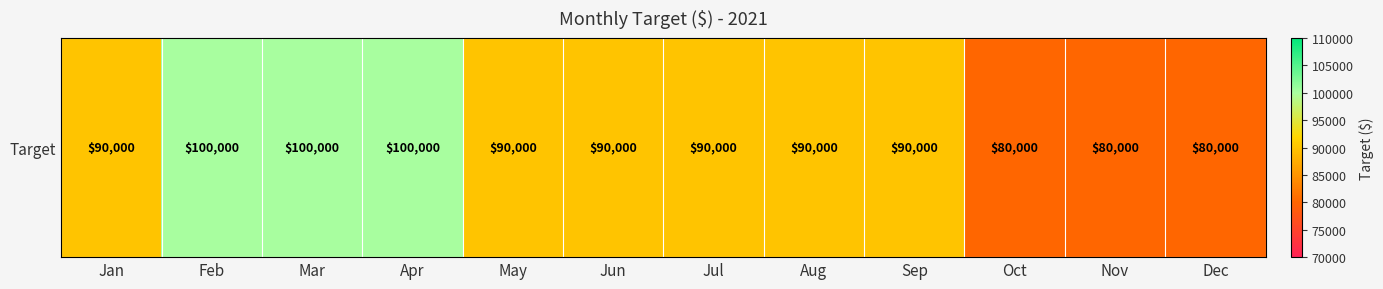

How many data points are less than 90000?

3